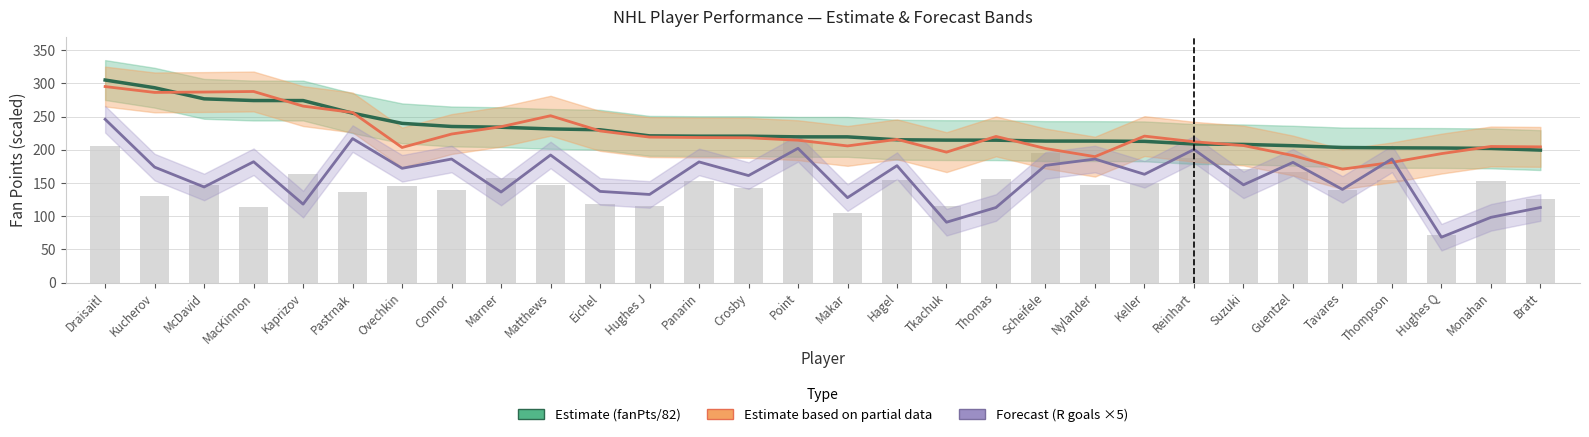

How many groups of bars are there?

30